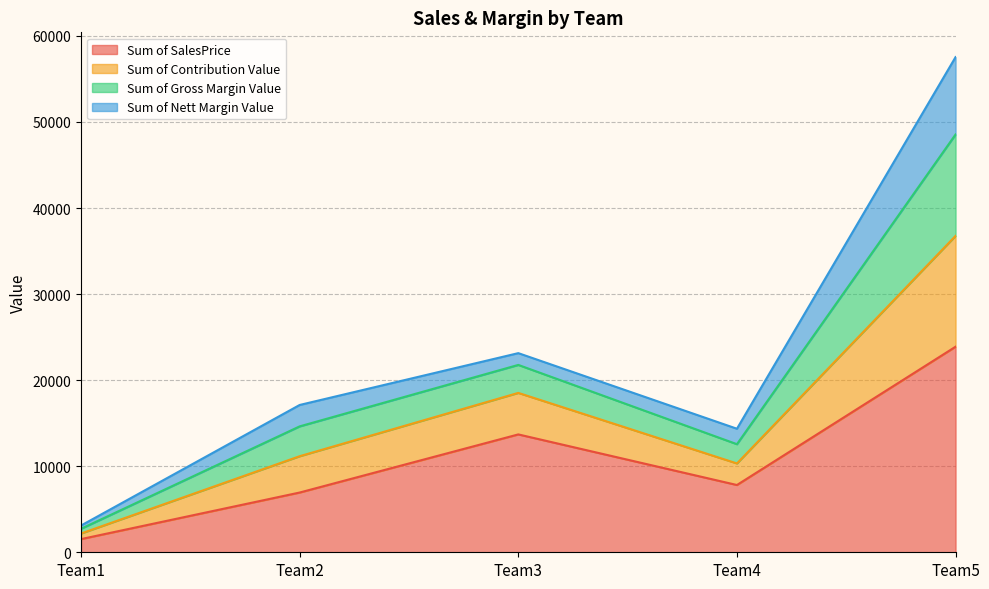

Where is the first local minimum for Sum of SalesPrice?

Team4